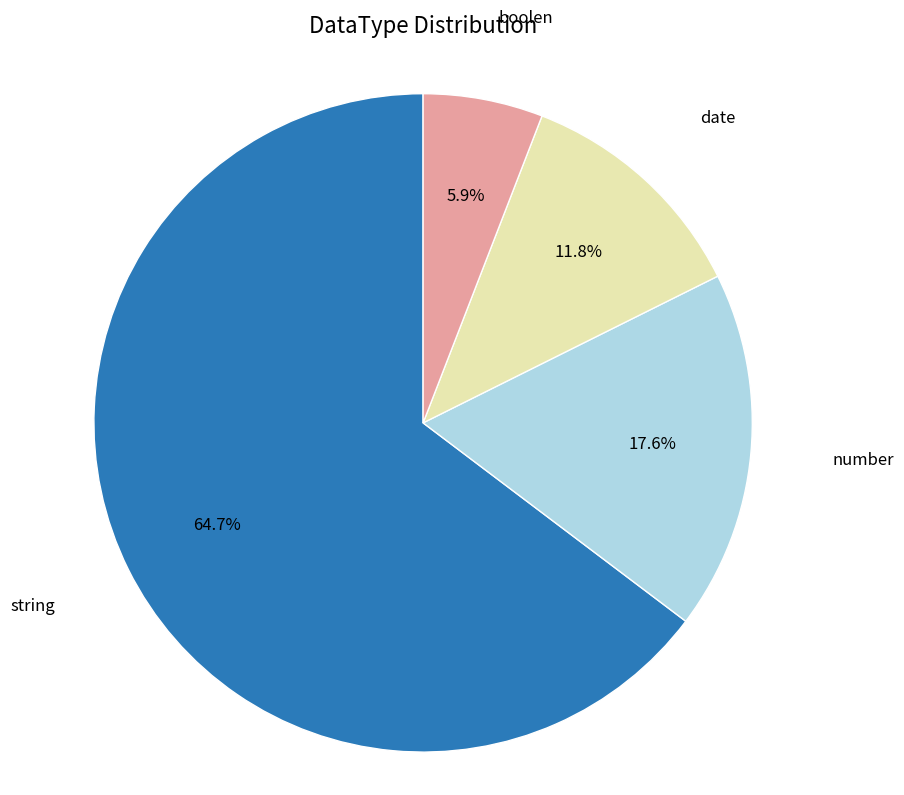

To the nearest percent, what portion does string represent?

65%